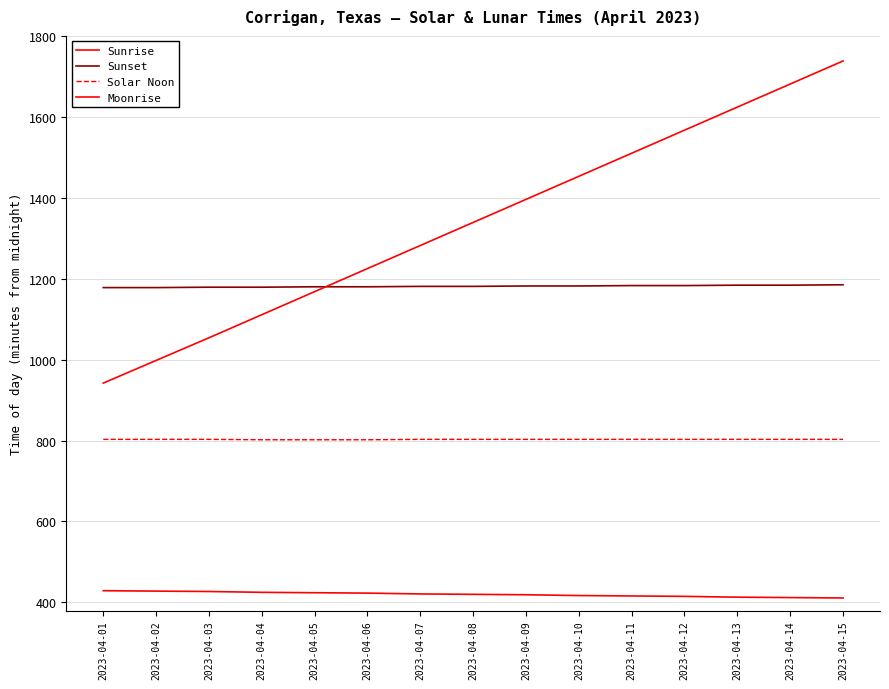

How many lines are shown in the chart?

4